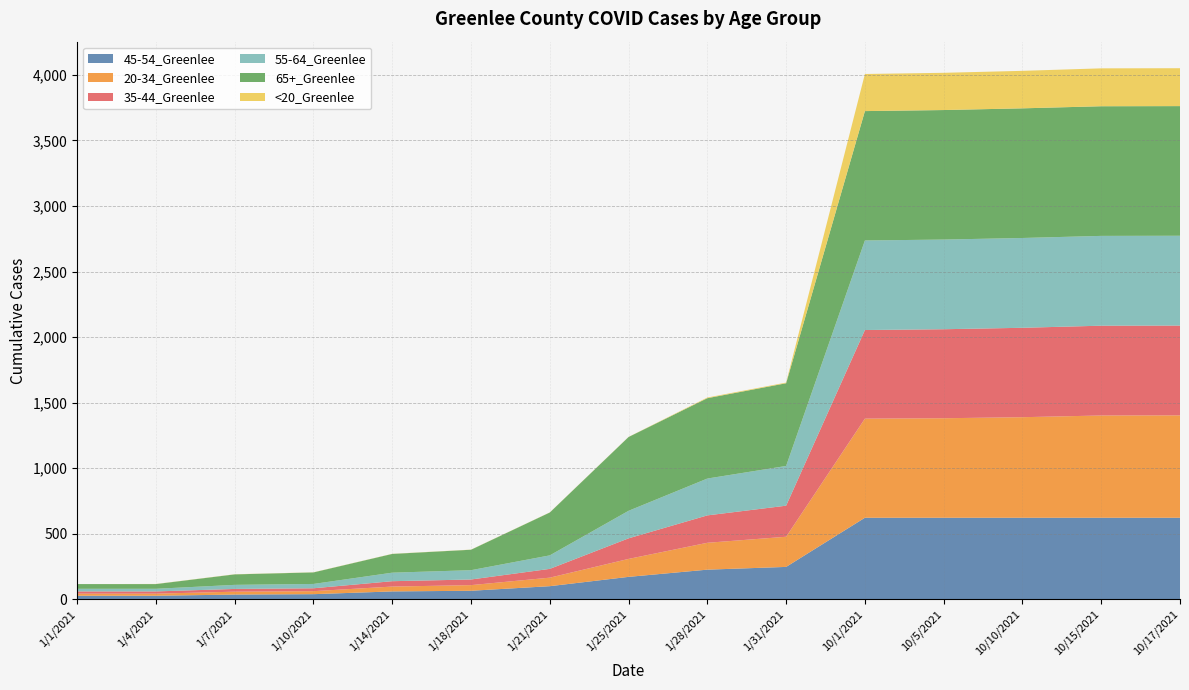

Reading right to left, extract all data points from this chart.

45-54_Greenlee: 10/17/2021=622	10/15/2021=622	10/10/2021=622	10/5/2021=622	10/1/2021=622	1/31/2021=247	1/28/2021=226	1/25/2021=171	1/21/2021=100	1/18/2021=65	1/14/2021=60	1/10/2021=39	1/7/2021=36	1/4/2021=27	1/1/2021=27
20-34_Greenlee: 10/17/2021=781	10/15/2021=780	10/10/2021=767	10/5/2021=759	10/1/2021=756	1/31/2021=230	1/28/2021=205	1/25/2021=137	1/21/2021=65	1/18/2021=43	1/14/2021=37	1/10/2021=23	1/7/2021=22	1/4/2021=16	1/1/2021=16
35-44_Greenlee: 10/17/2021=685	10/15/2021=685	10/10/2021=682	10/5/2021=679	10/1/2021=676	1/31/2021=237	1/28/2021=209	1/25/2021=157	1/21/2021=67	1/18/2021=43	1/14/2021=41	1/10/2021=22	1/7/2021=21	1/4/2021=17	1/1/2021=17
55-64_Greenlee: 10/17/2021=685	10/15/2021=685	10/10/2021=685	10/5/2021=684	10/1/2021=683	1/31/2021=303	1/28/2021=281	1/25/2021=210	1/21/2021=103	1/18/2021=71	1/14/2021=65	1/10/2021=33	1/7/2021=31	1/4/2021=20	1/1/2021=20
65+_Greenlee: 10/17/2021=989	10/15/2021=989	10/10/2021=989	10/5/2021=988	10/1/2021=987	1/31/2021=631	1/28/2021=613	1/25/2021=563	1/21/2021=327	1/18/2021=156	1/14/2021=143	1/10/2021=88	1/7/2021=80	1/4/2021=36	1/1/2021=36
<20_Greenlee: 10/17/2021=289	10/15/2021=289	10/10/2021=286	10/5/2021=284	10/1/2021=283	1/31/2021=5	1/28/2021=5	1/25/2021=1	1/21/2021=1	1/18/2021=1	1/14/2021=1	1/10/2021=1	1/7/2021=1	1/4/2021=1	1/1/2021=0